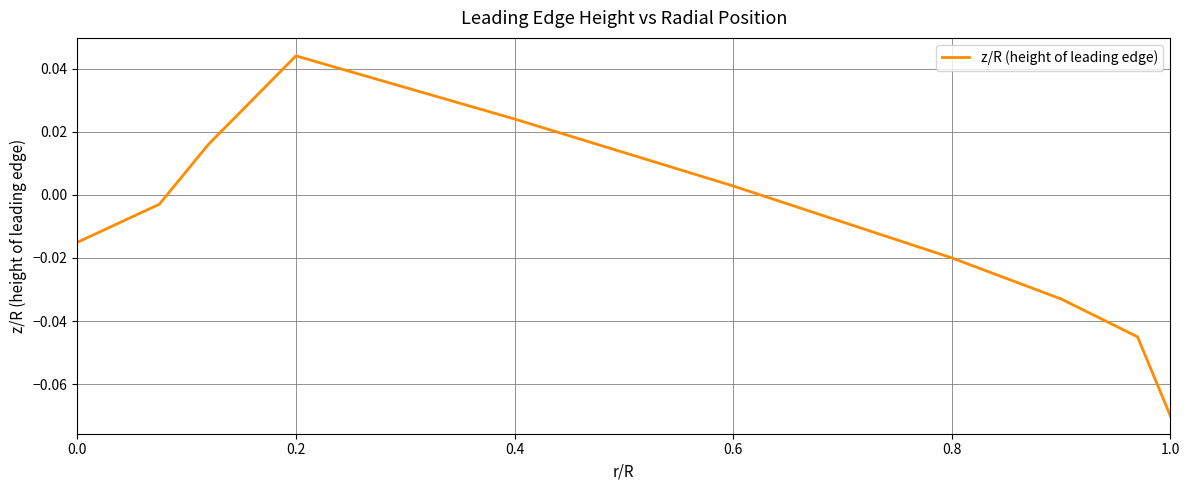

Where is the first local maximum?

0.2